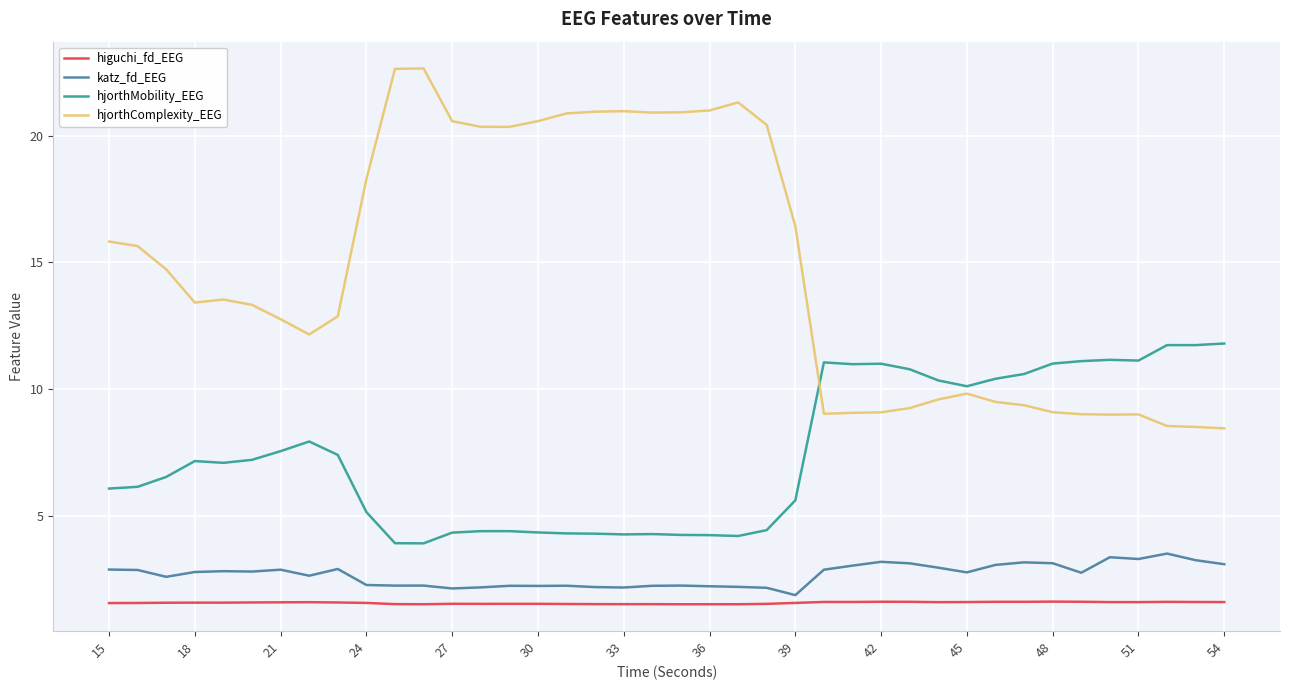

List the series in order of their peak value, lowest first.

higuchi_fd_EEG, katz_fd_EEG, hjorthMobility_EEG, hjorthComplexity_EEG